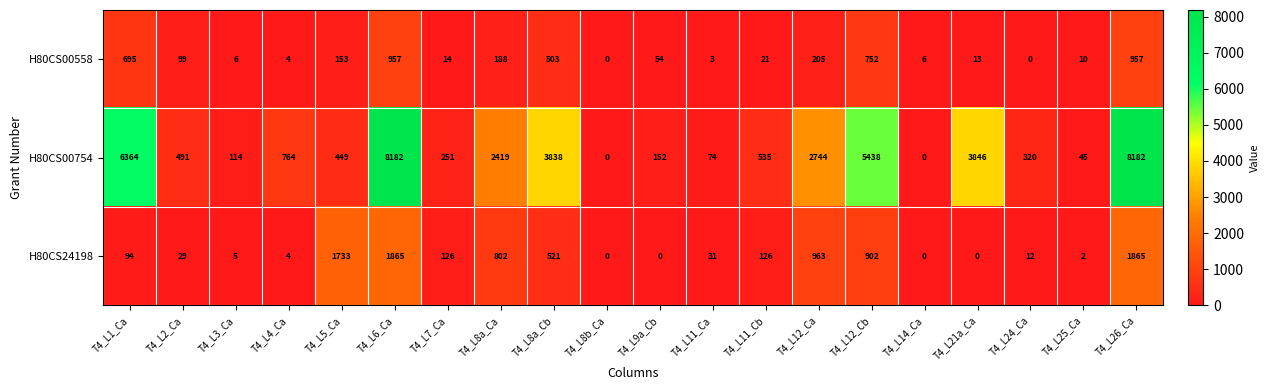

Where does the H80CS00558 series first go above 54?

T4_L1_Ca